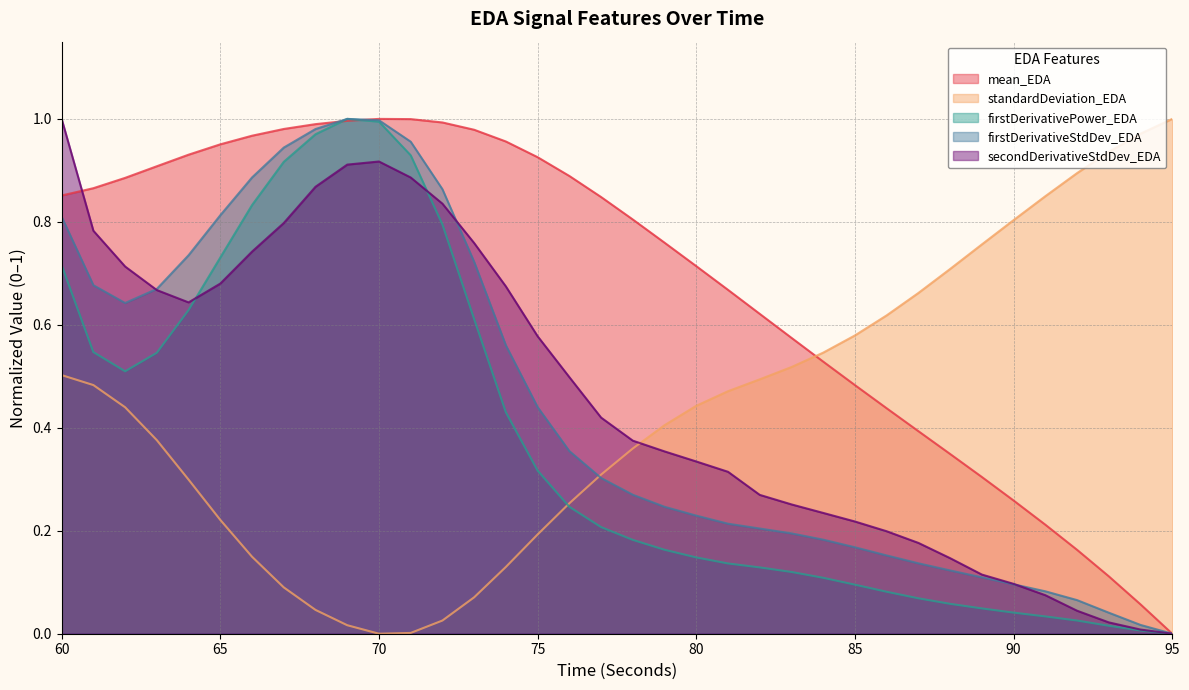

How many interior local valleys does the standardDeviation_EDA series have?

1